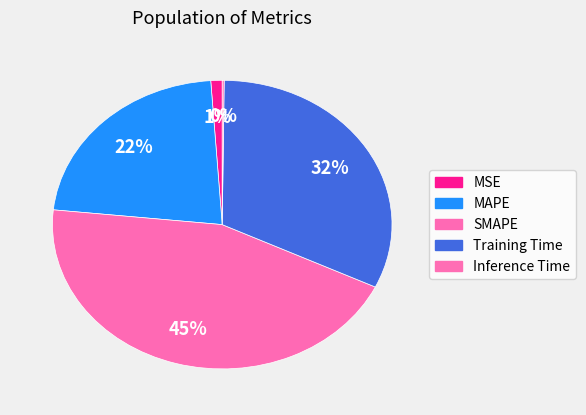

What is the change in value from MSE to SMAPE?

+2.0